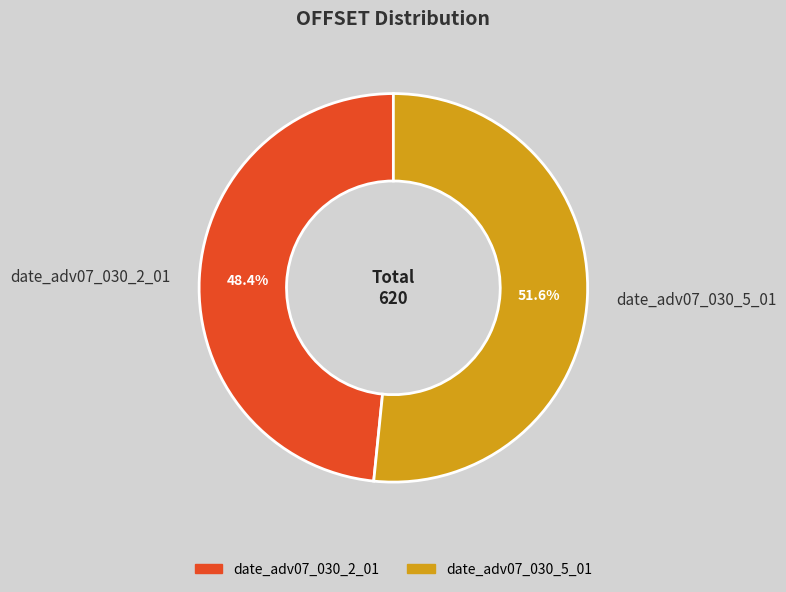

Combined, do date_adv07_030_2_01 and date_adv07_030_5_01 account for over 50%?

Yes